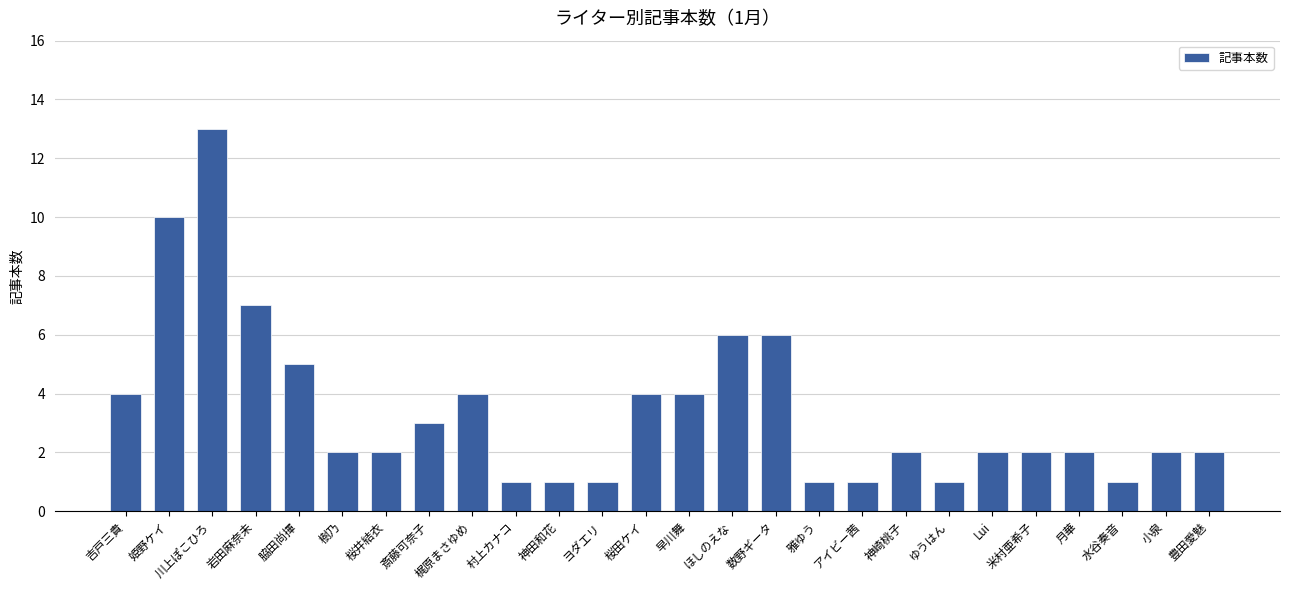

What is the greatest value displayed?

13